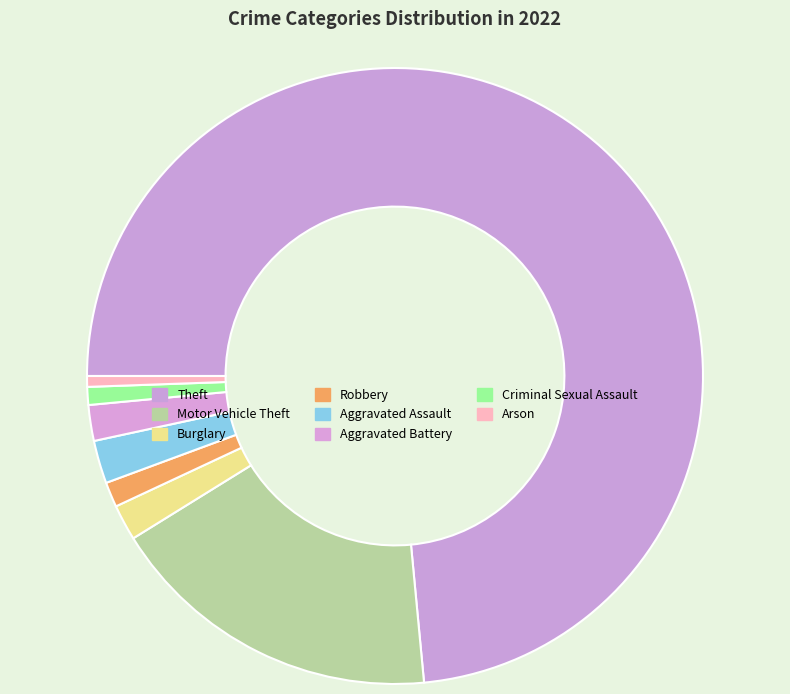

The Burglary slice represents 2% of the pie. True or false?

True